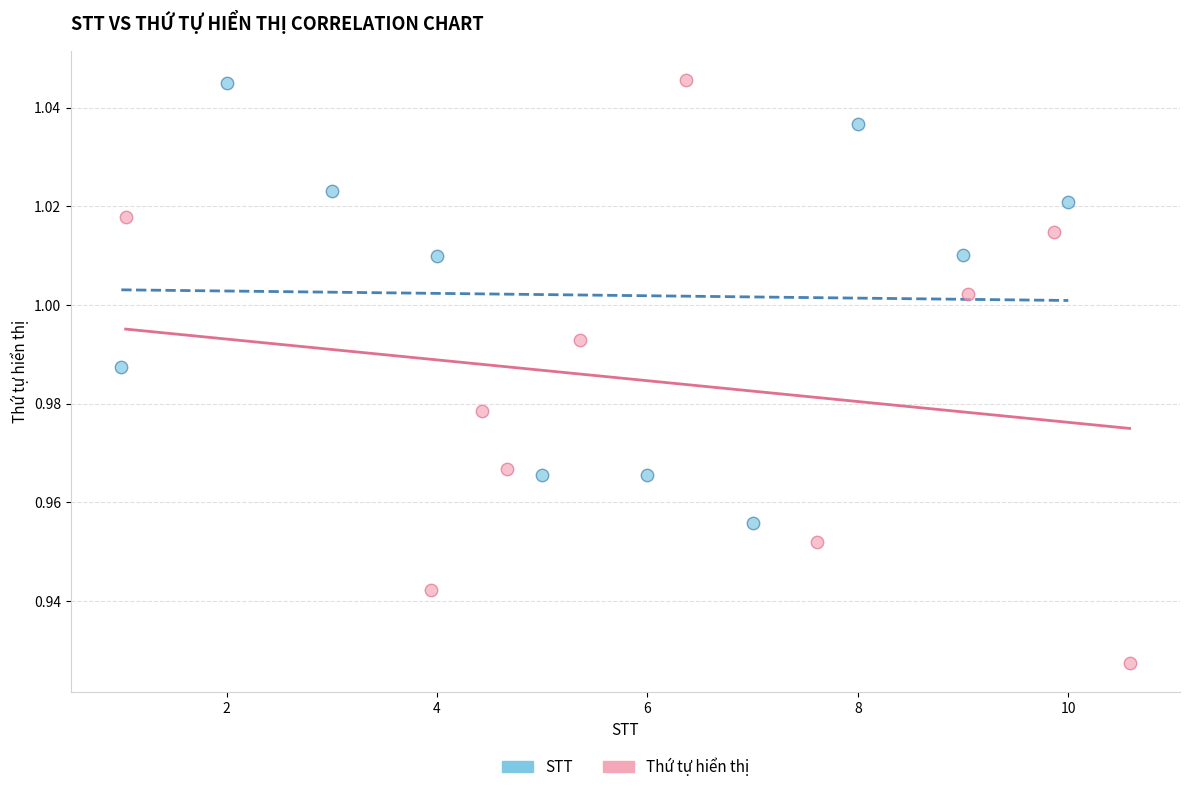

Which series has the widest spread of Y values?

Thứ tự hiển thị